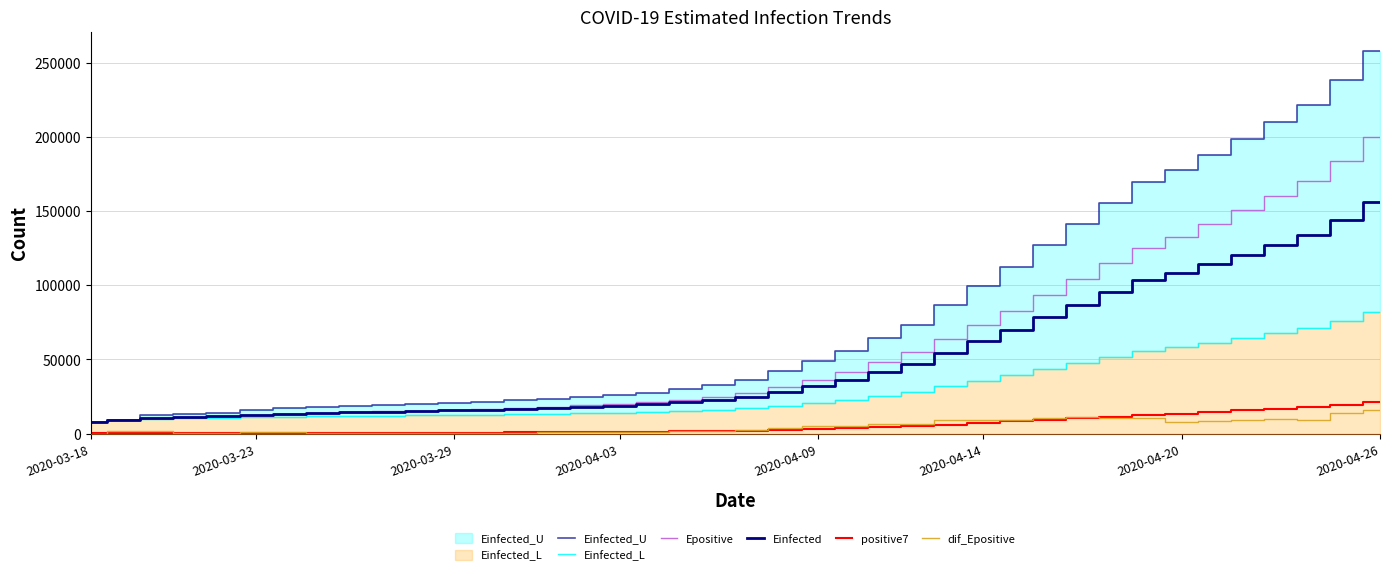

True or false: Epositive and Einfected_U cross at least once.

False